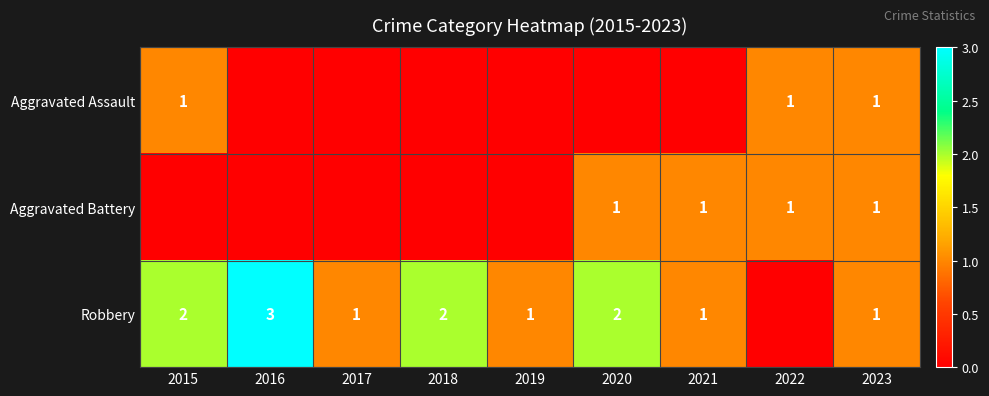

Is it true that Aggravated Assault equals 1 at 2023?

True